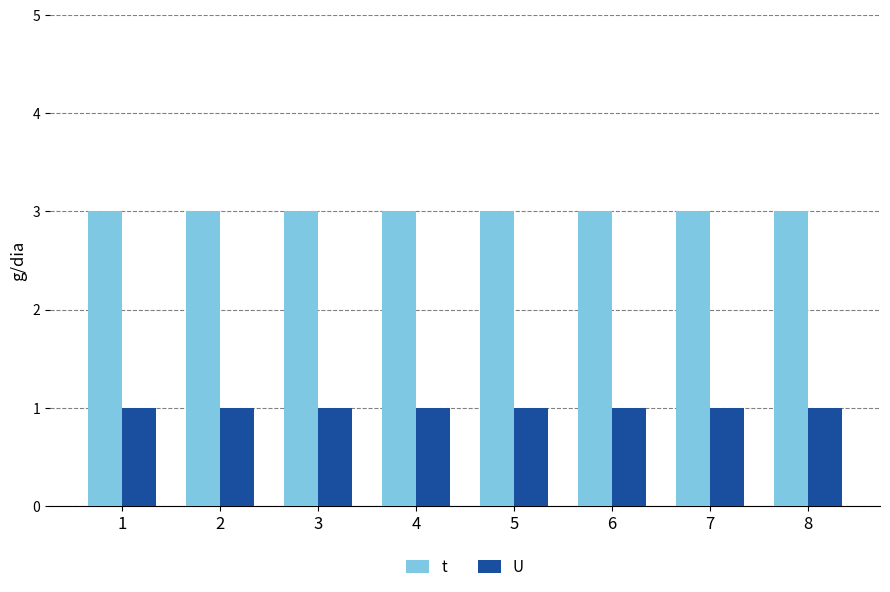

List the series in order of their overall mean, highest first.

t, U